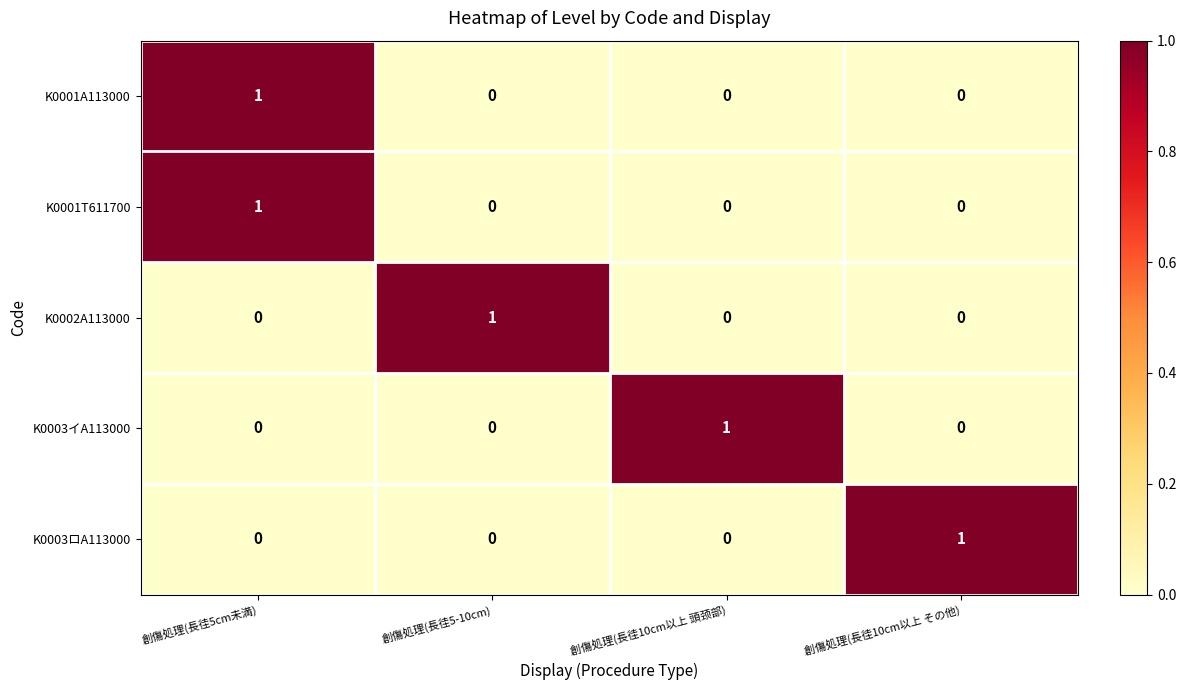

Is the value of K0002A113000 at 創傷処理(長徍5-10cm) greater than the value of K0001T611700 at 創傷処理(長徍10cm以上 頭颈部)?

Yes